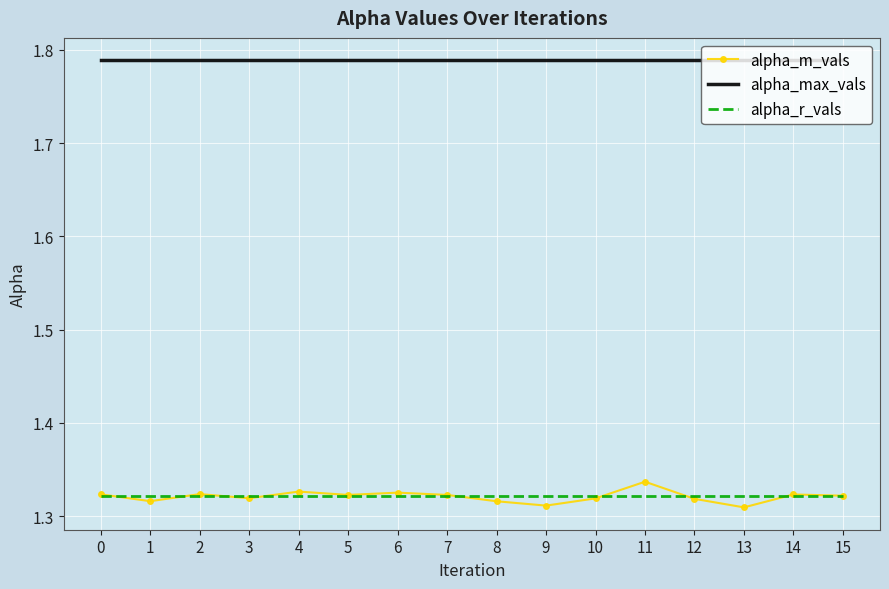

Count the number of categories in the chart.

16